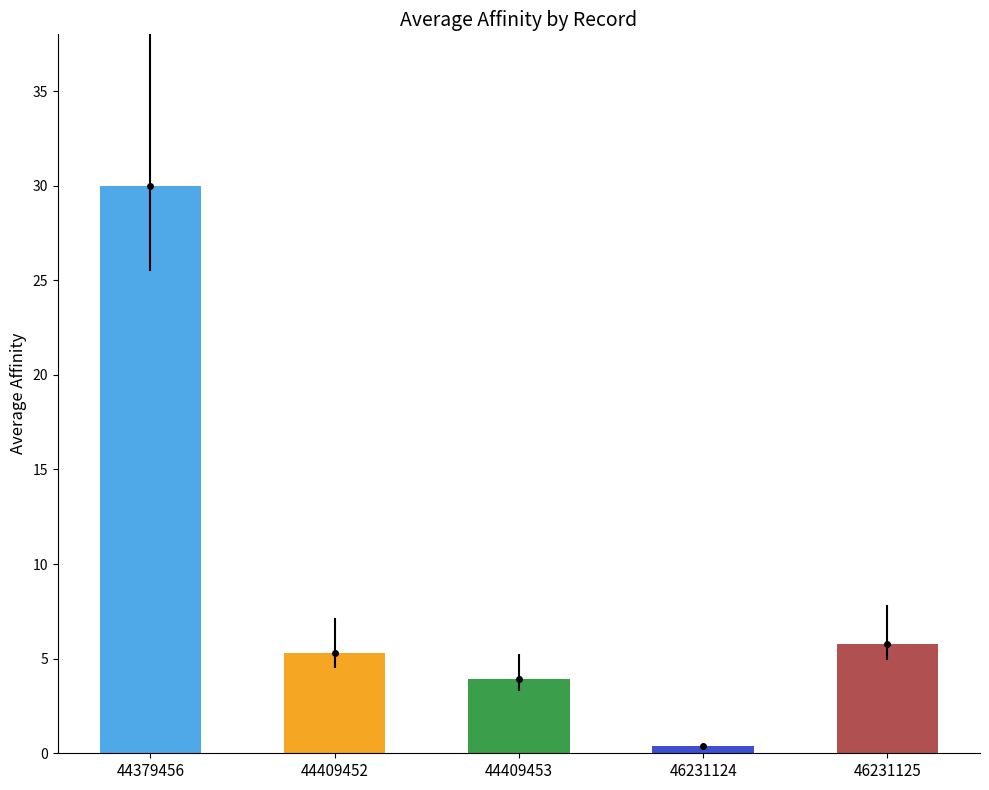

Count the number of categories in the chart.

5